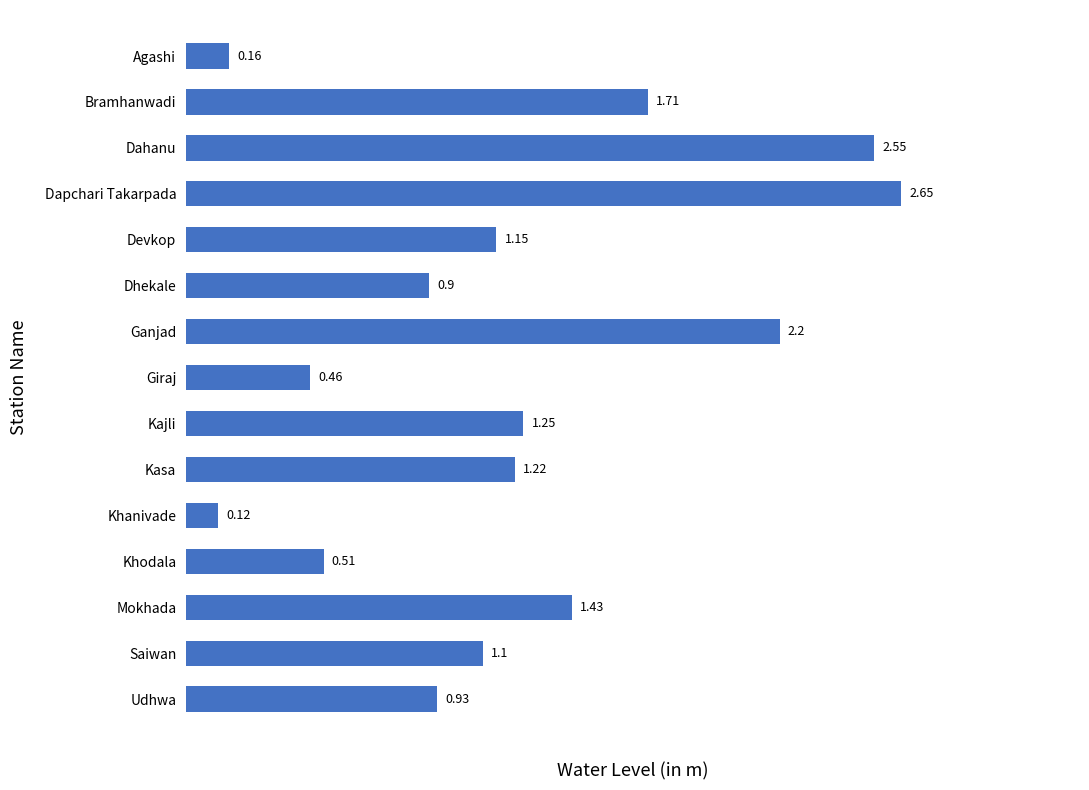

What is the change in value from Dahanu to Kajli?

-1.3